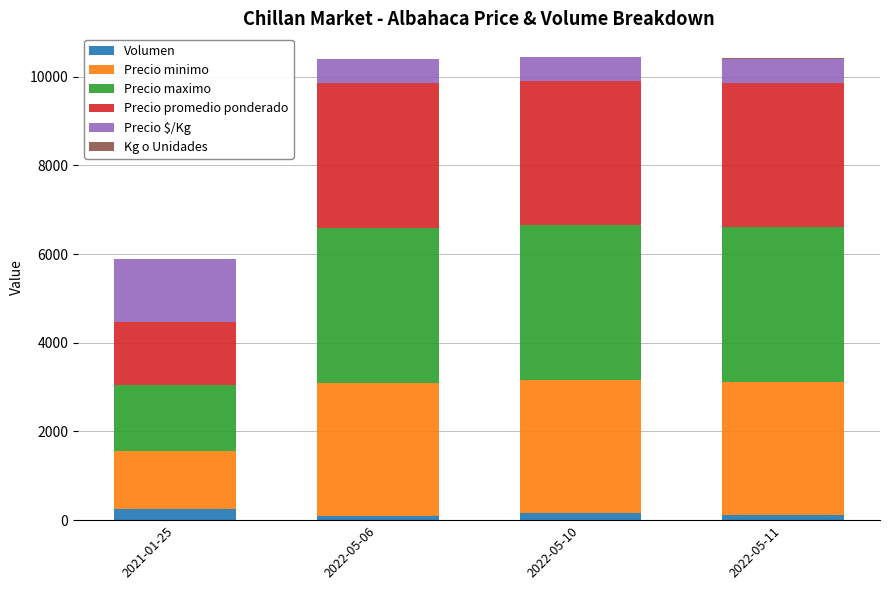

Rank the series by their maximum value, from lowest to highest.

Kg o Unidades, Volumen, Precio $/Kg, Precio minimo, Precio promedio ponderado, Precio maximo